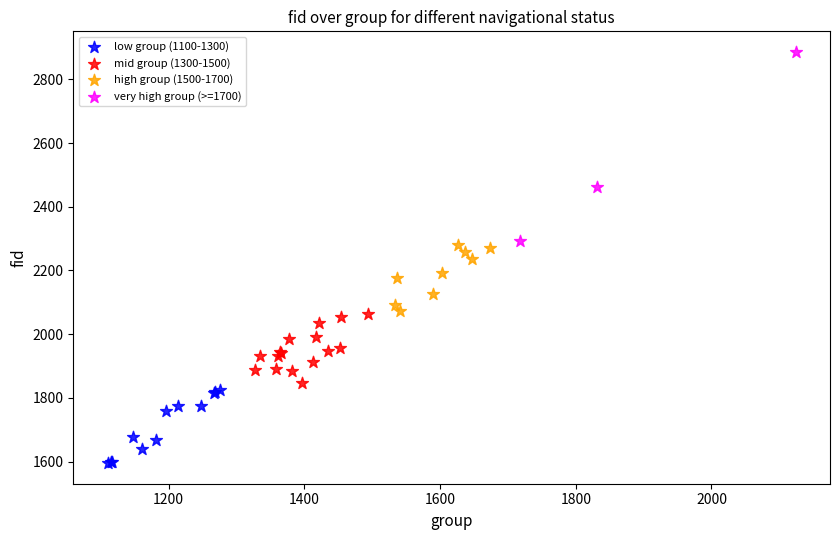

Which series has the widest spread of Y values?

very high group (>=1700)